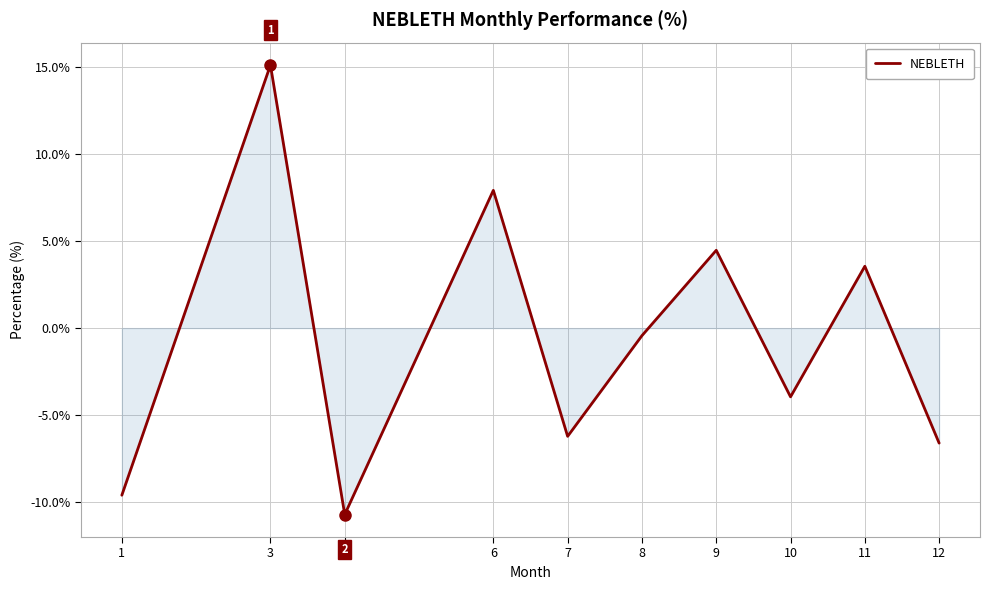

How many values are below zero?

6